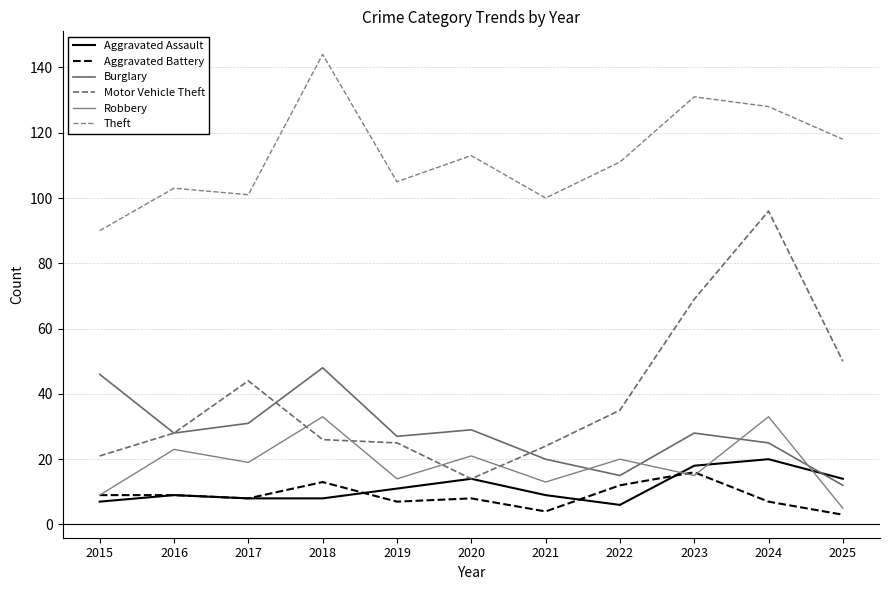

What is the sum of all Aggravated Assault values?

124